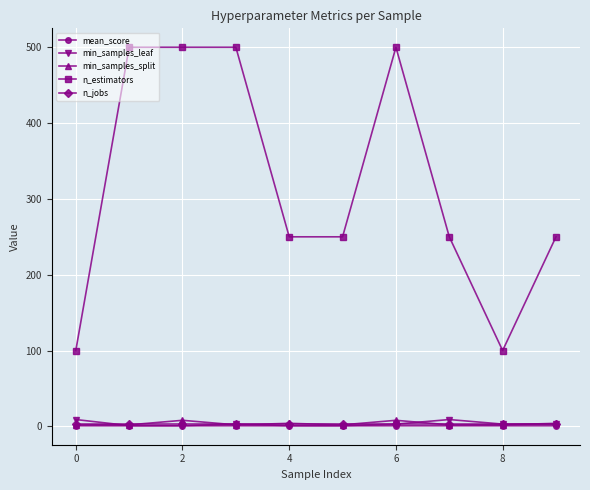

True or false: n_estimators and min_samples_leaf cross at least once.

False